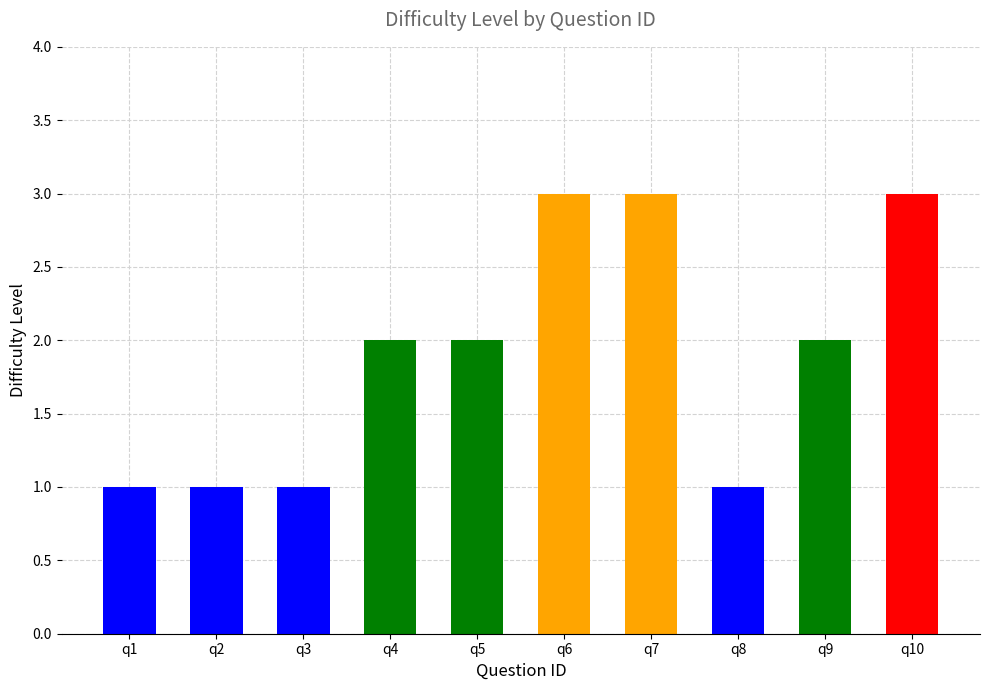

Reading left to right, list all the values displayed in this chart.

q1=1	q2=1	q3=1	q4=2	q5=2	q6=3	q7=3	q8=1	q9=2	q10=3